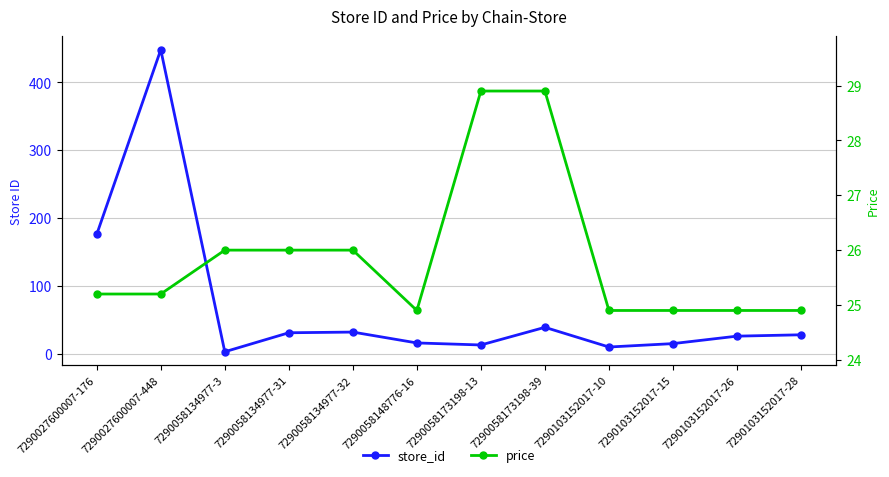

What position from the right is 7290103152017-28?

1